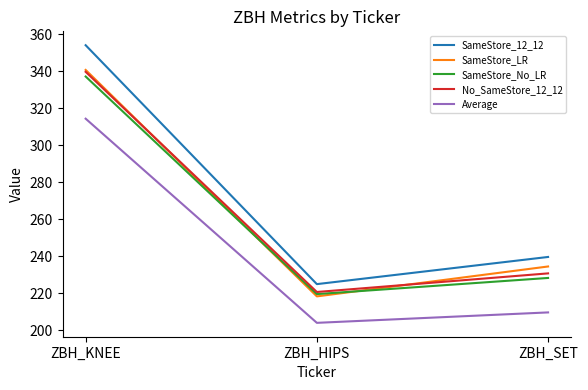

True or false: No_SameStore_12_12 has a value of 230.8 at ZBH_SET.

True